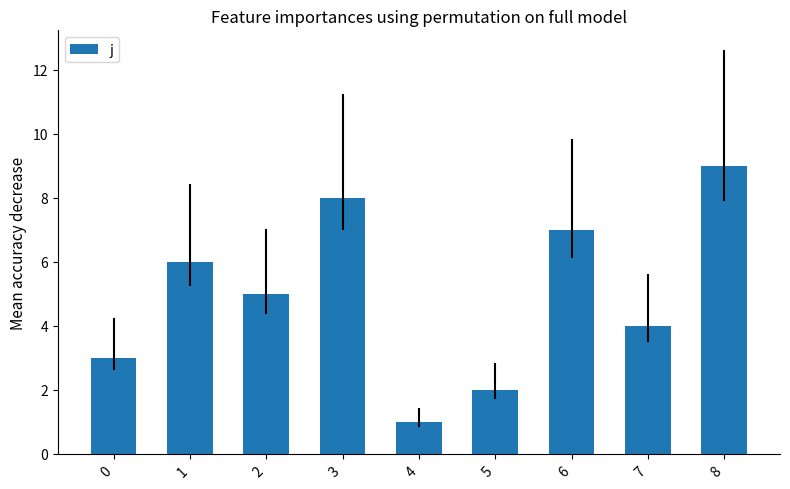

Reading left to right, what are all the values shown in this chart?

3	6	5	8	1	2	7	4	9